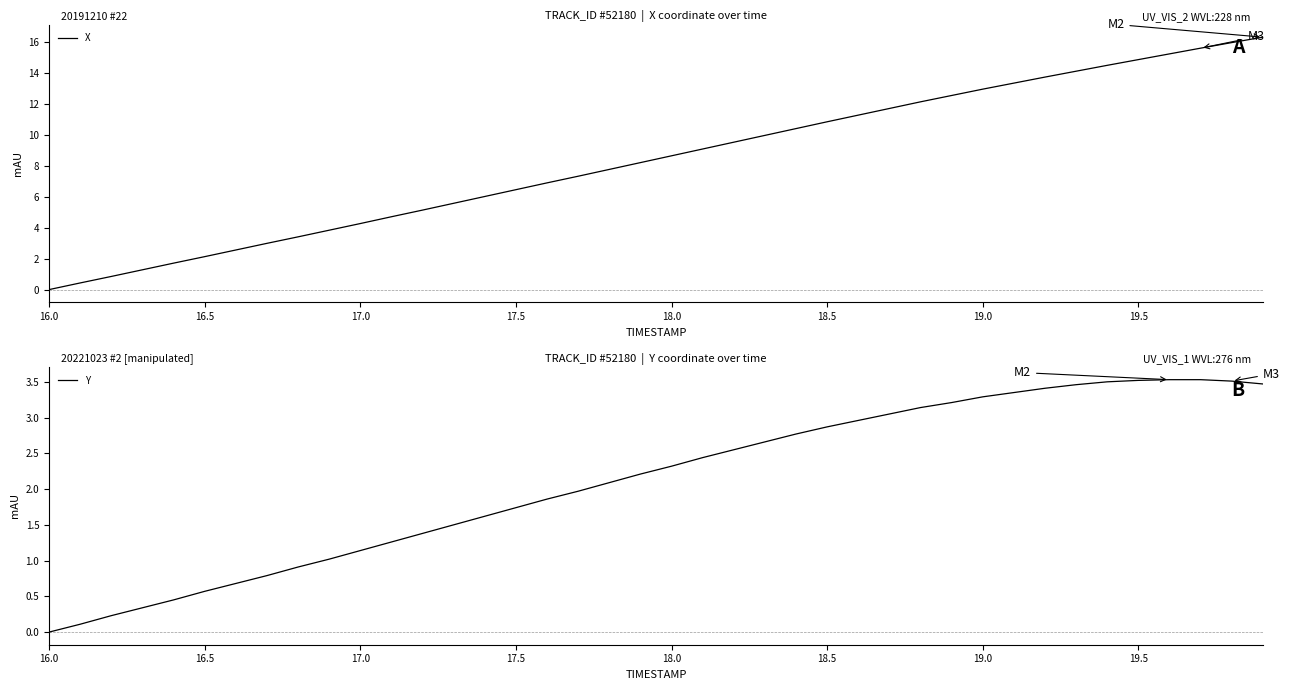

True or false: Y and X intersect in this chart.

False